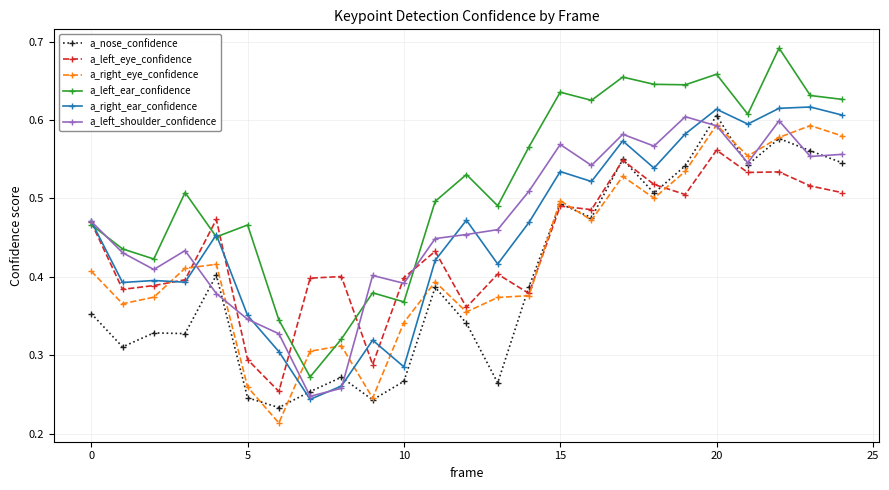

How many a_left_ear_confidence values are between 0 and 1?

25